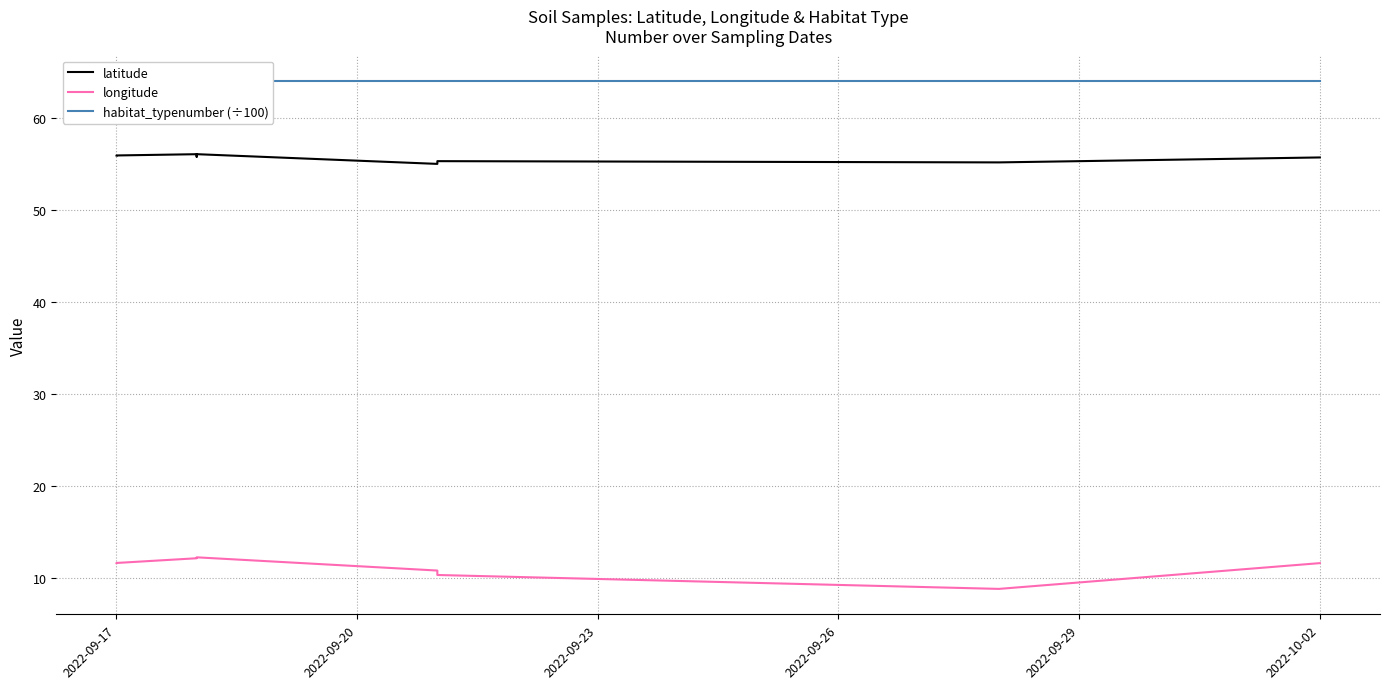

How many values in the longitude series are below 11?

3